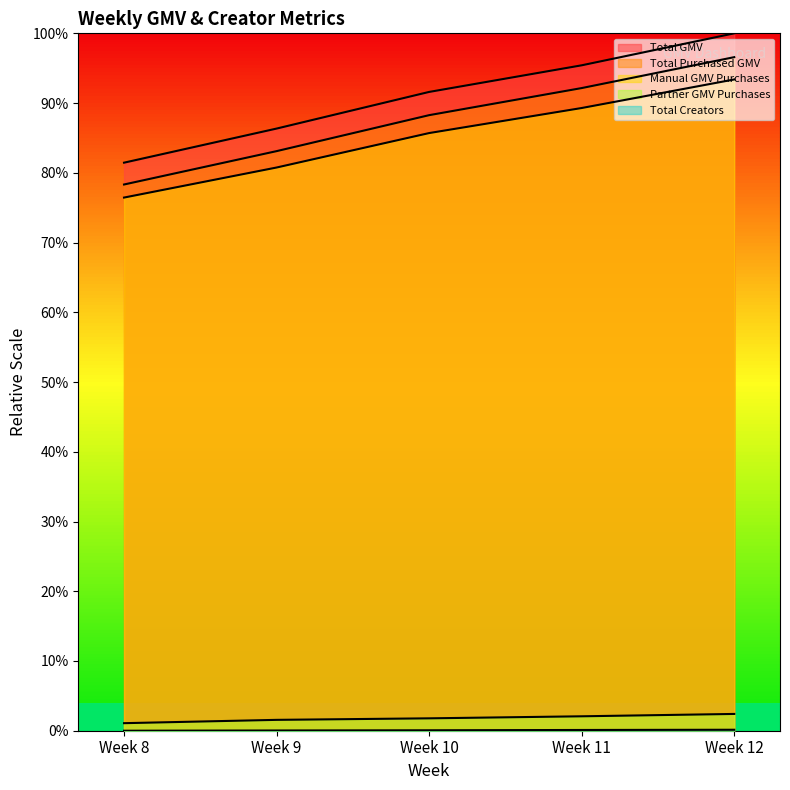

What are all the series names shown in the legend?

Total GMV, Total Purchased GMV, Manual GMV Purchases, Partner GMV Purchases, Total Creators